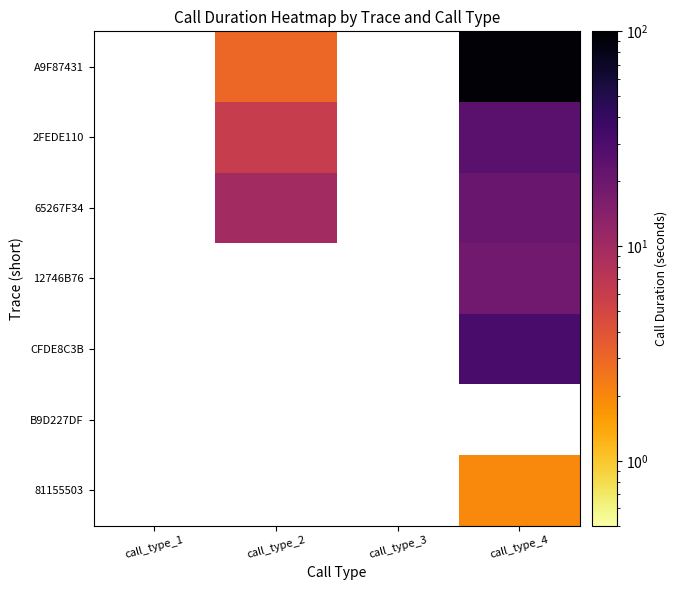

What is the greatest value displayed?

94.0